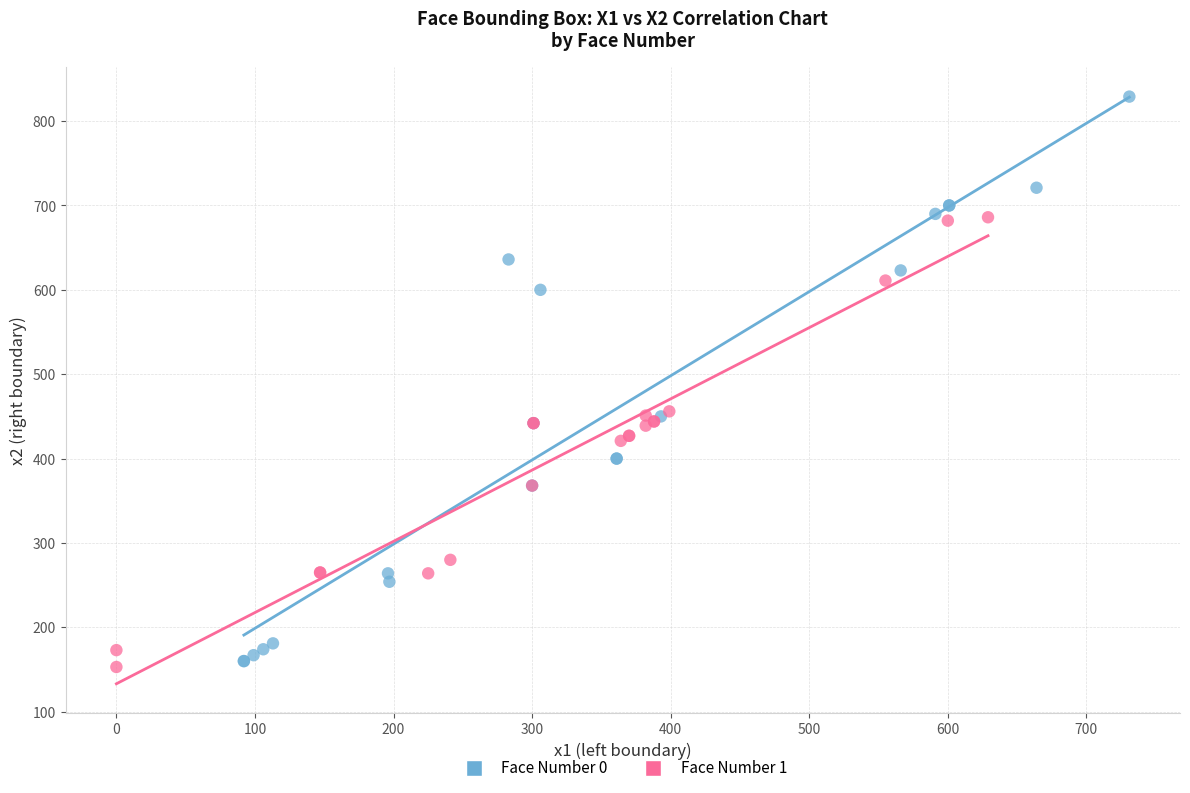

Which series has the largest Y range (max minus min)?

Face Number 0